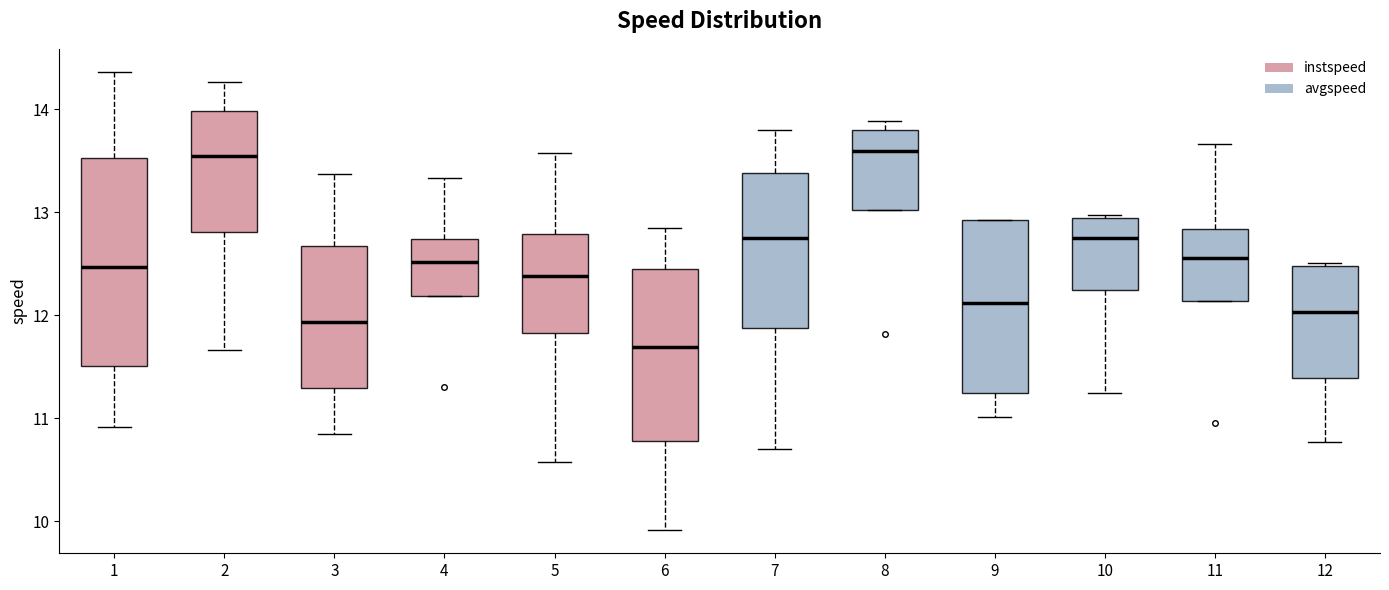

Reading left to right, transcribe this box plot: for each box, give where its median line is, the range the box spans, and where its two whiskers end, as read against the y-axis. The values are not printed on the chart, so give them approximately, as read against the axis.

1: median 12.5, box 11.5 to 13.5, whiskers 10.9 to 14.4
2: median 13.5, box 12.8 to 14.0, whiskers 11.7 to 14.3
3: median 11.9, box 11.3 to 12.7, whiskers 10.9 to 13.4
4: median 12.5, box 12.2 to 12.7, whiskers 12.2 to 13.3
5: median 12.4, box 11.8 to 12.8, whiskers 10.6 to 13.6
6: median 11.7, box 10.8 to 12.4, whiskers 9.9 to 12.8
7: median 12.8, box 11.9 to 13.4, whiskers 10.7 to 13.8
8: median 13.6, box 13.0 to 13.8, whiskers 13.0 to 13.9
9: median 12.1, box 11.2 to 12.9, whiskers 11.0 to 12.9
10: median 12.8, box 12.2 to 12.9, whiskers 11.2 to 13.0
11: median 12.6, box 12.1 to 12.8, whiskers 12.1 to 13.7
12: median 12.0, box 11.4 to 12.5, whiskers 10.8 to 12.5